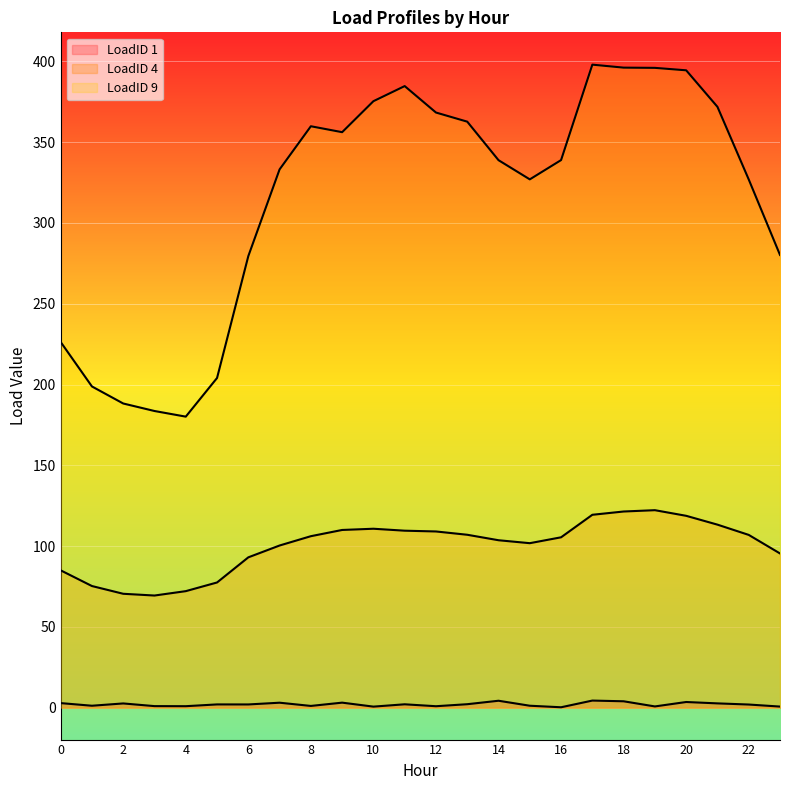

Where is LoadID 1 nearest to the value 2?

6